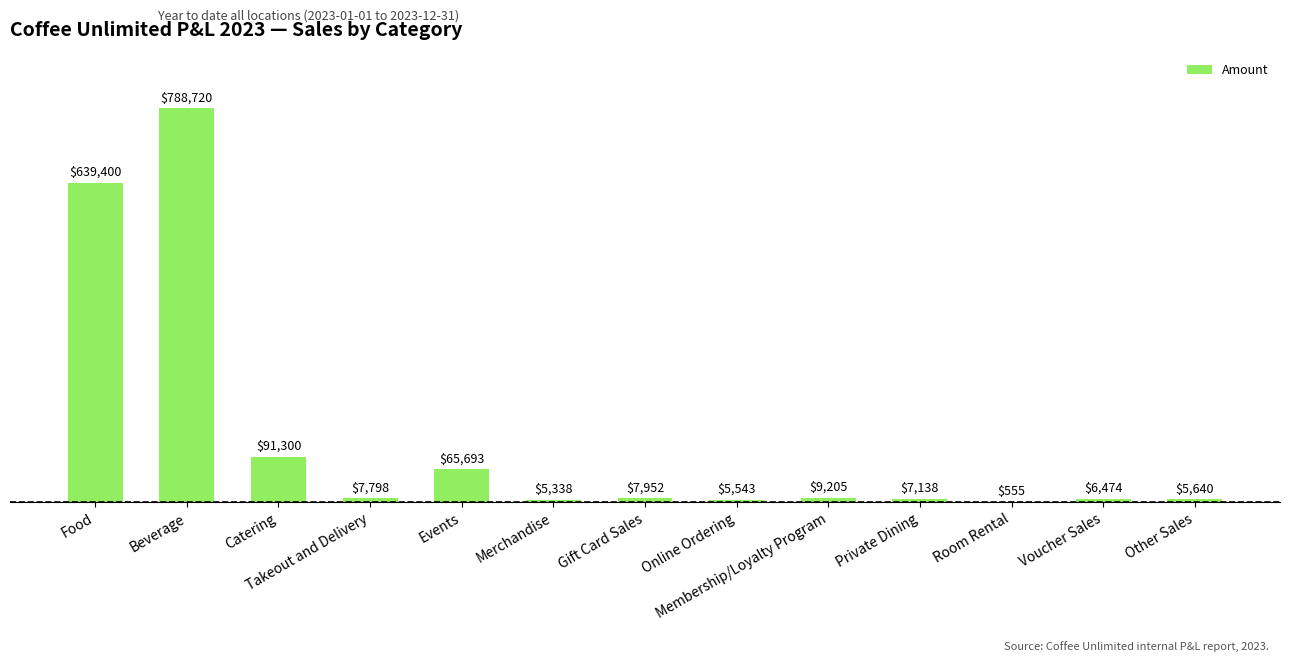

True or false: the data shows 65693 at Events.

True